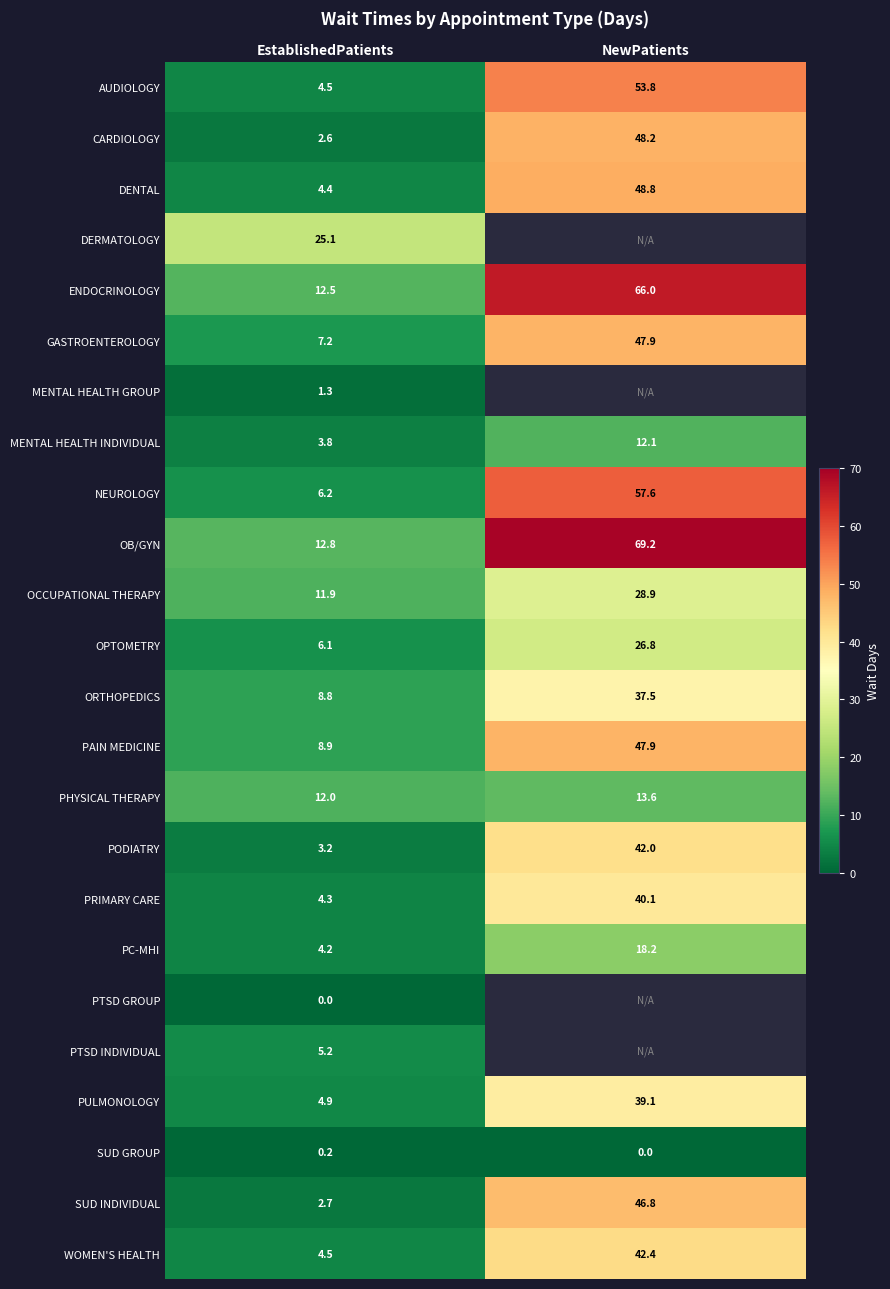

What is the sum of all OB/GYN values?

82.0